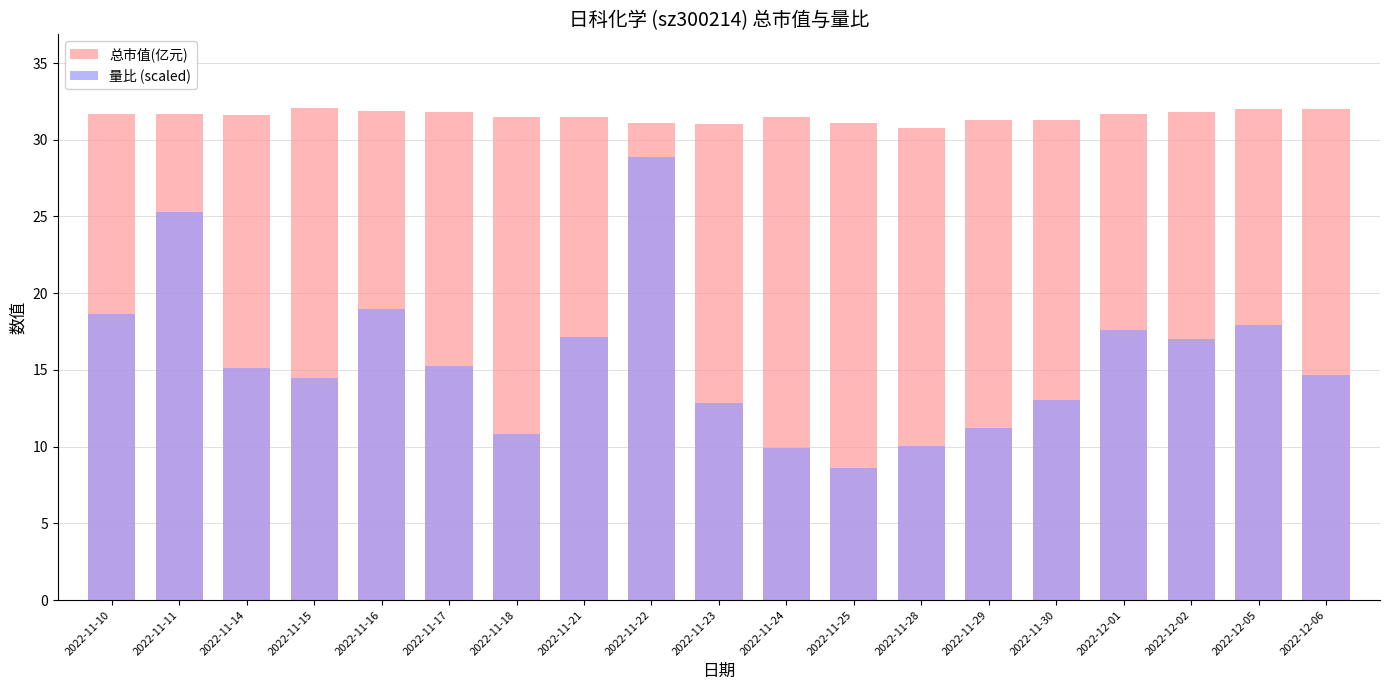

What is the label of the 3rd bar from the left?

2022-11-14